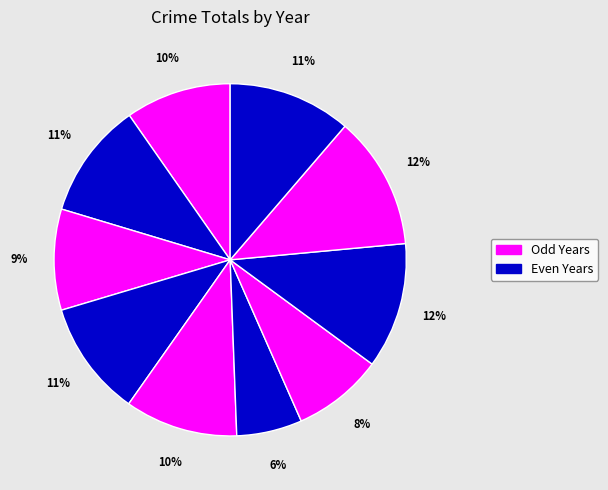

Count the number of slices in the pie.

10